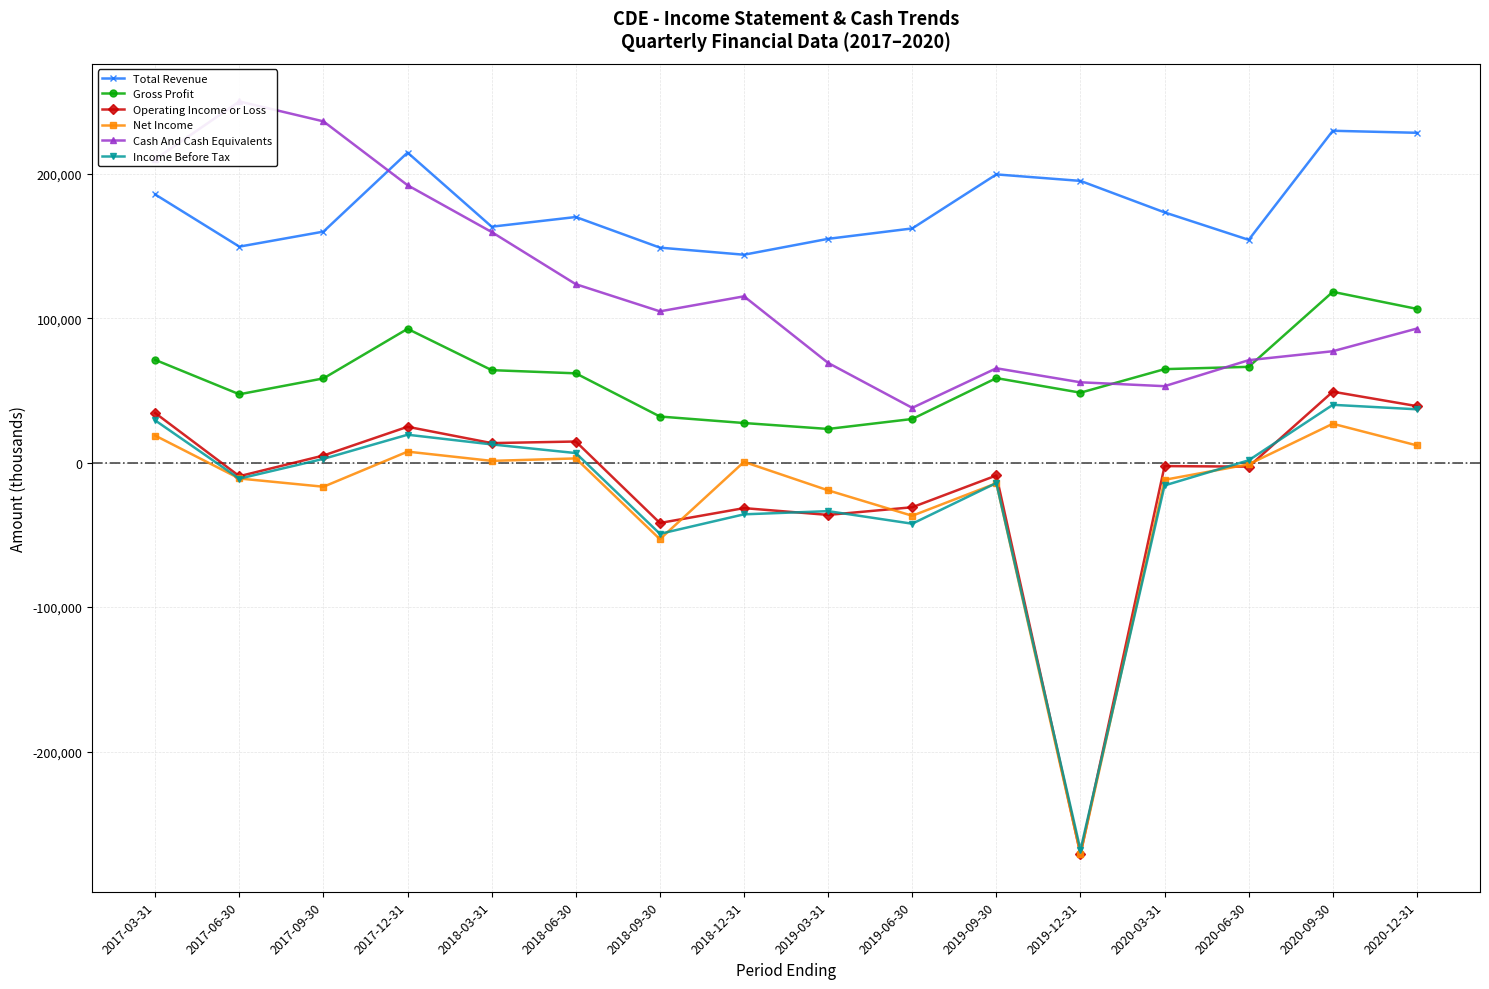

At 2020-03-31, list the series in order from largest to smallest.

Total Revenue, Gross Profit, Cash And Cash Equivalents, Operating Income or Loss, Net Income, Income Before Tax